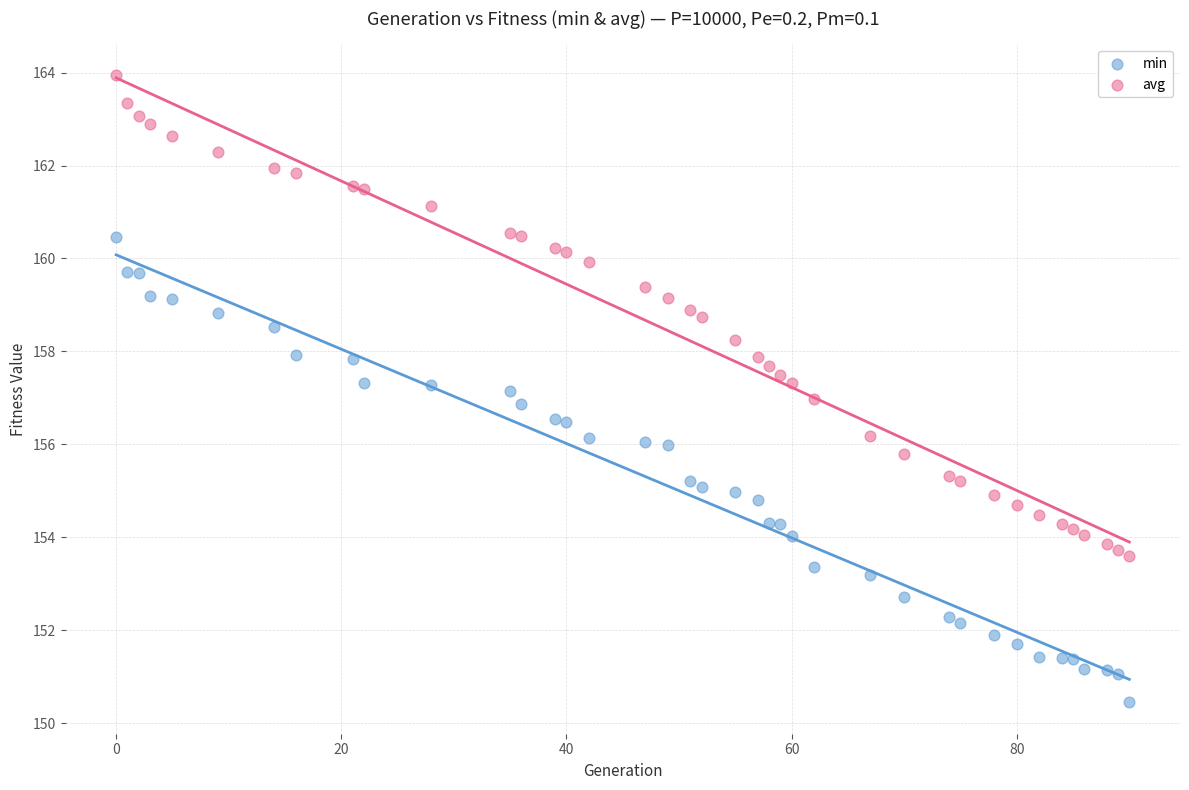

Which series reaches the minimum Y coordinate?

min